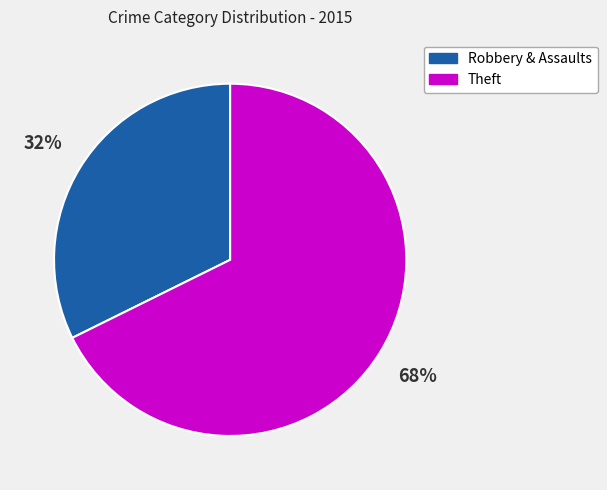

To the nearest percent, what percentage of the pie is Robbery & Assaults?

32%